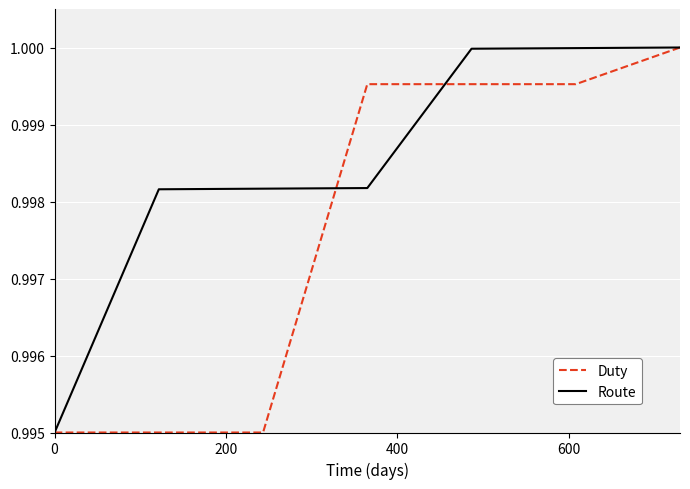

What is the sum of all Duty values?

7.0